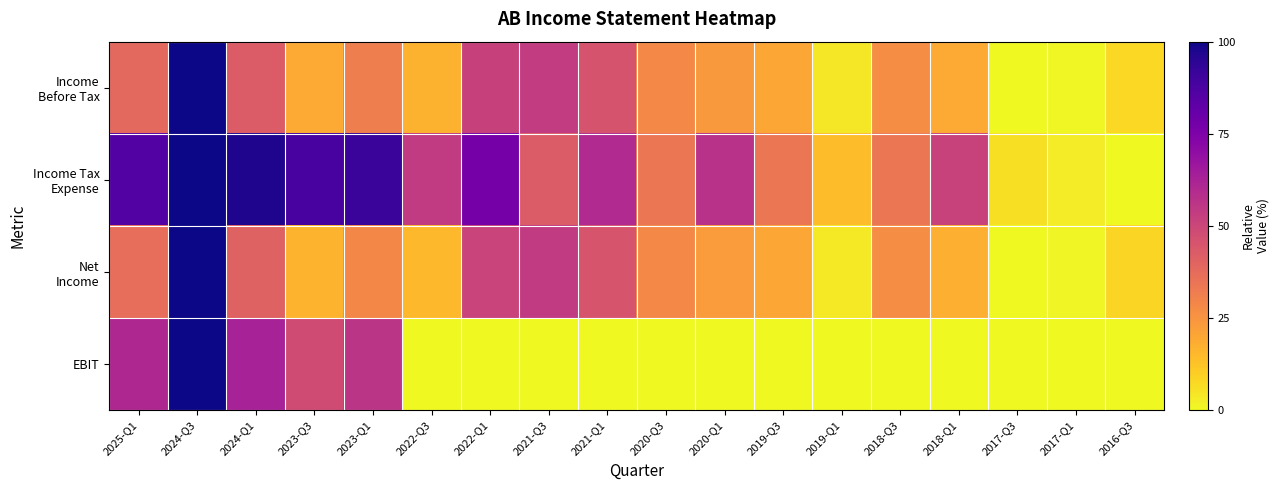

Which label corresponds to the largest value in the chart?

2024-Q3